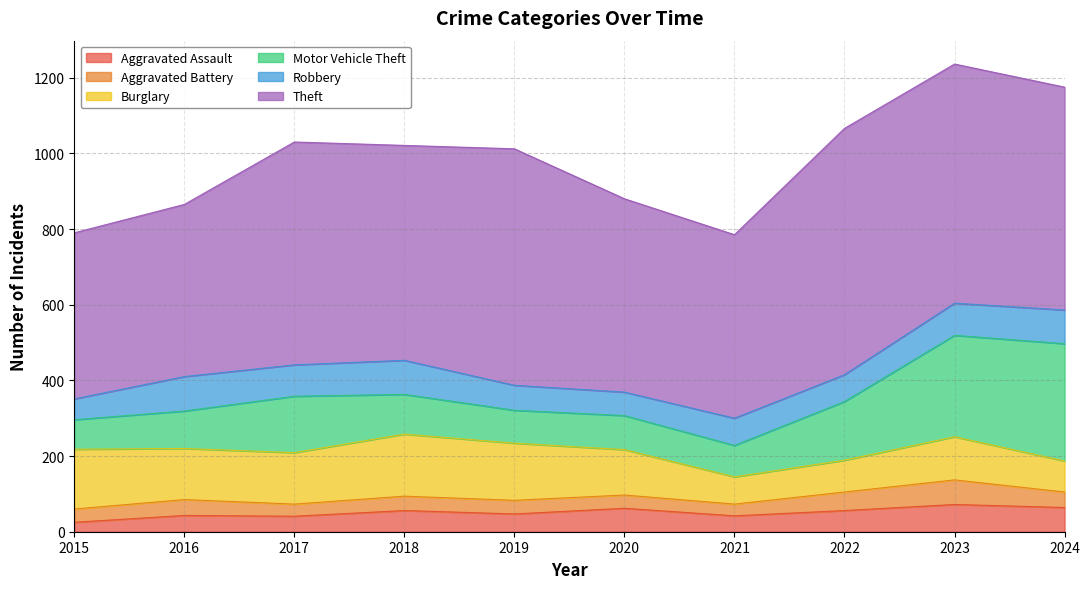

What is the maximum value shown in the chart?

651